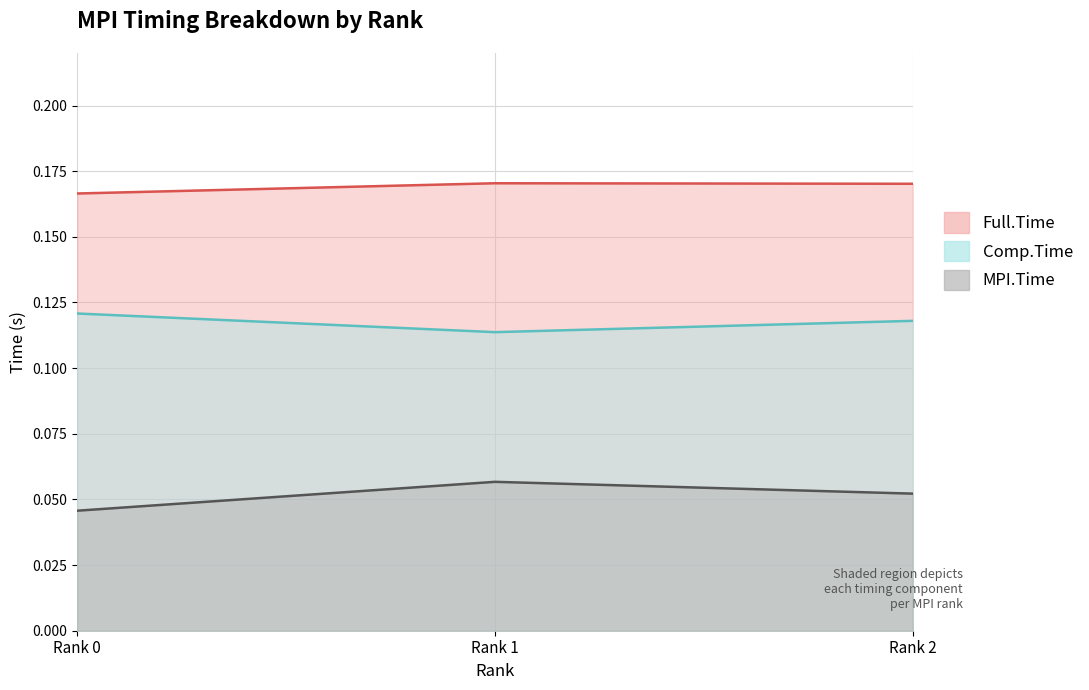

What is the value of the Comp.Time point at the 3rd from the left?

0.1